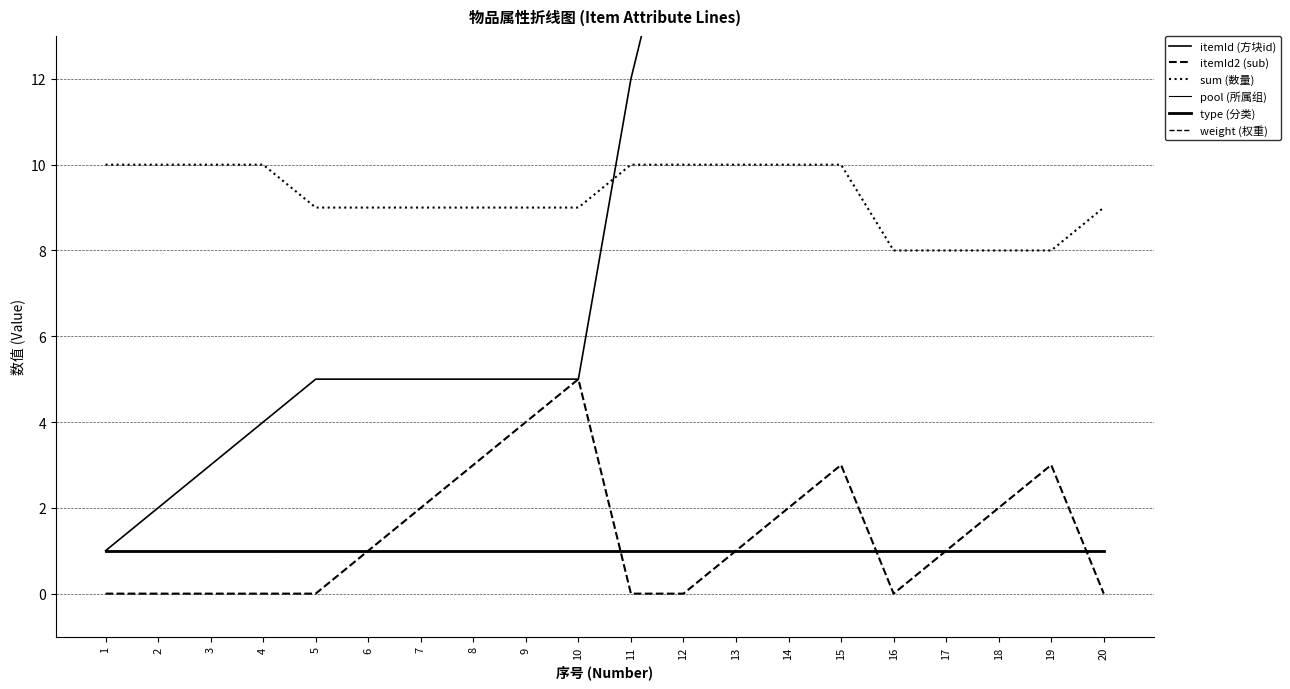

Which has a higher value, 6 or 4?

6